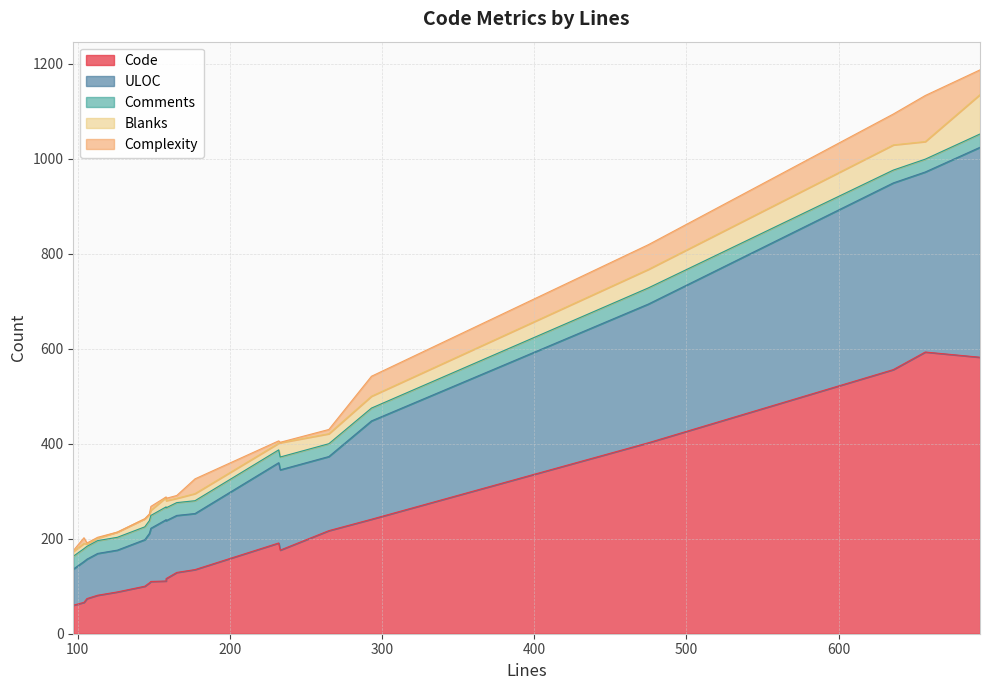

What is the difference between the highest and lowest values at 475?

368